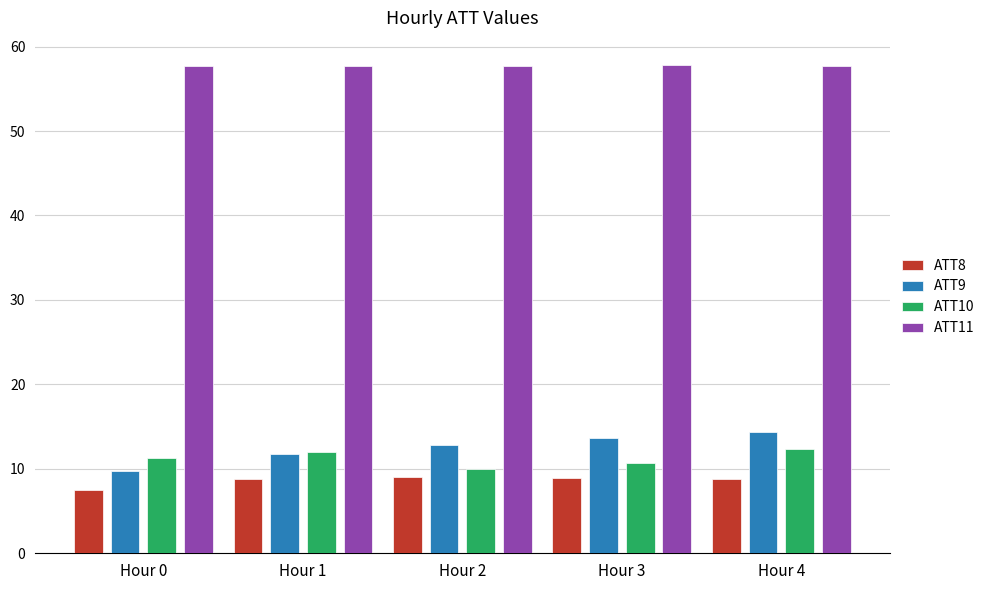

The value of ATT11 at Hour 1 is 24.7. True or false?

False